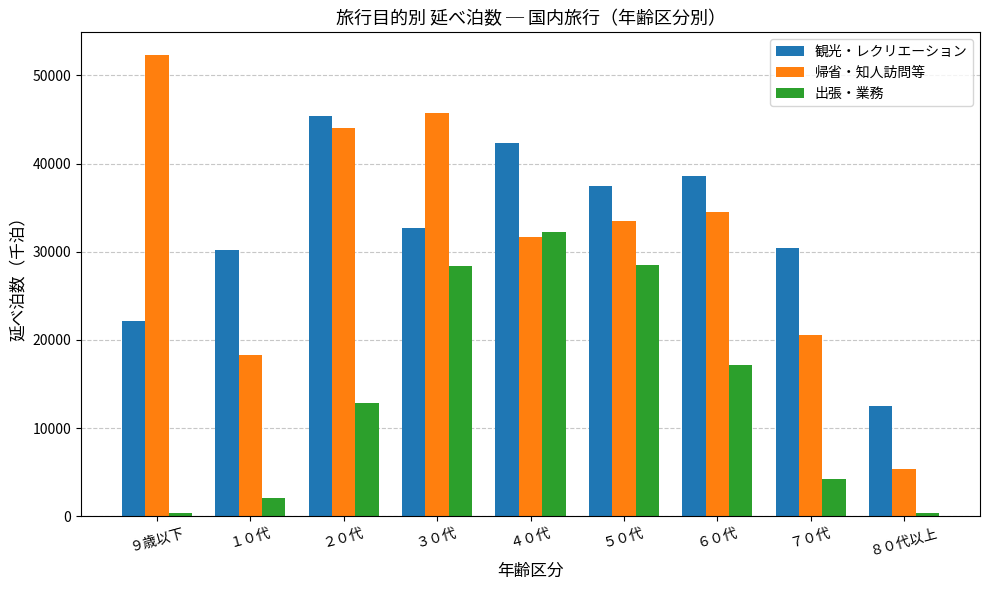

At how many categories does at least one series exceed 16456?

8